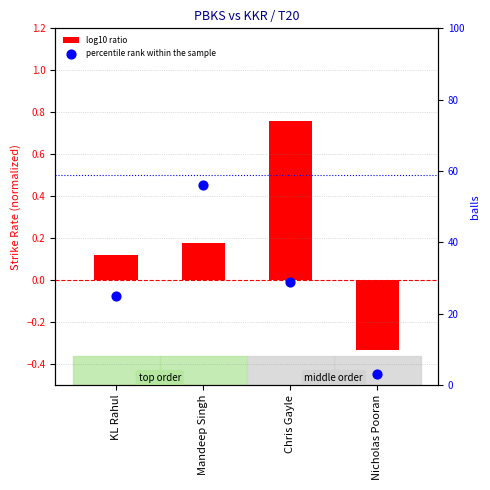

Which series reaches the maximum Y coordinate?

percentile rank within the sample